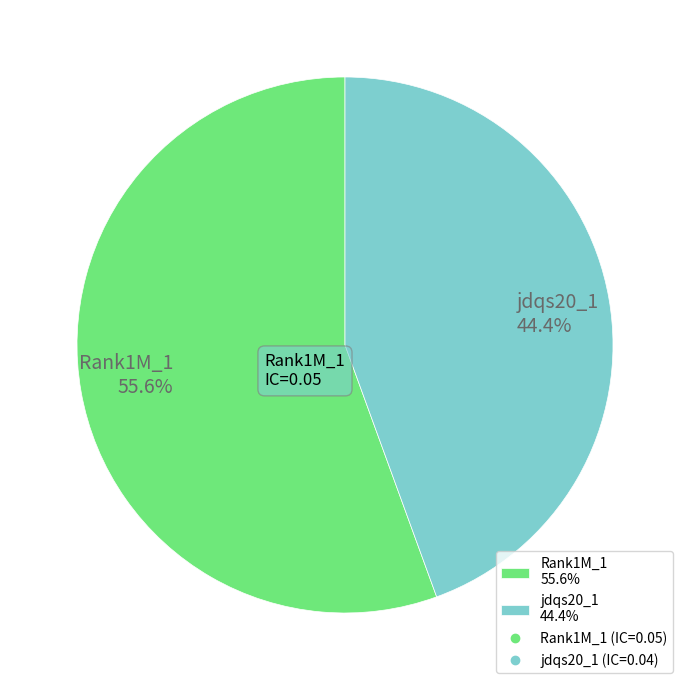

Does any single category account for the majority?

Yes